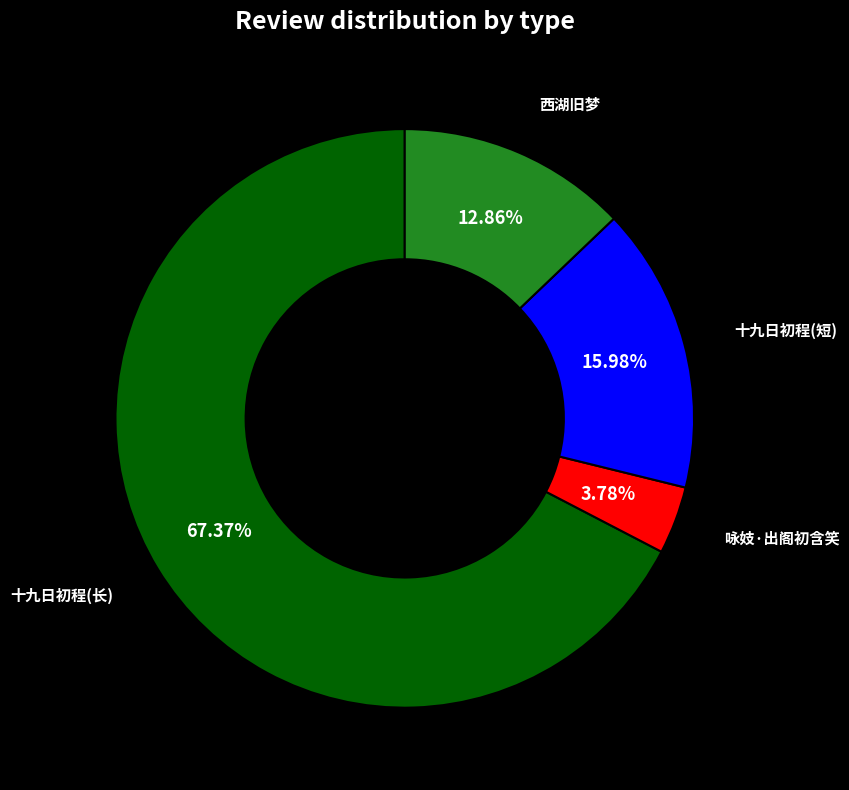

To the nearest percent, what is the difference between the largest and smallest slice percentages?

64%